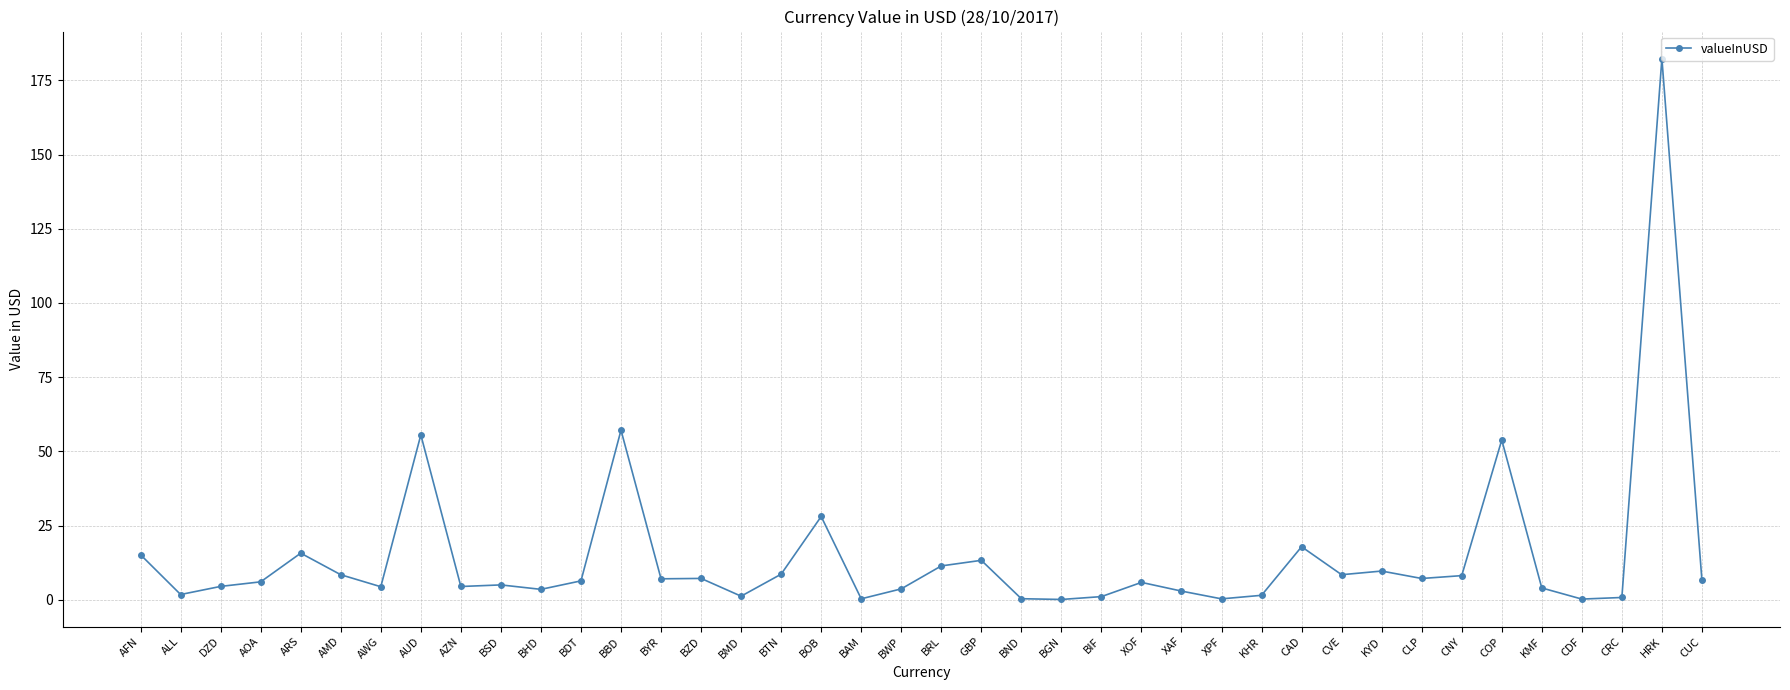

What is the label of the 4th point from the left?

AOA